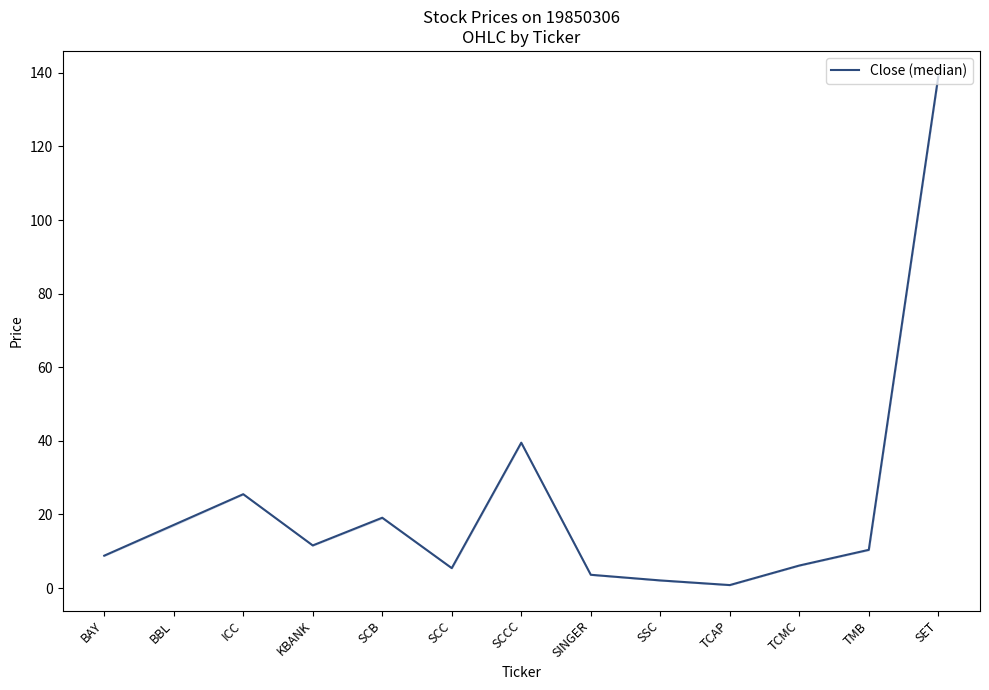

Where does the data first go above 10?

BBL